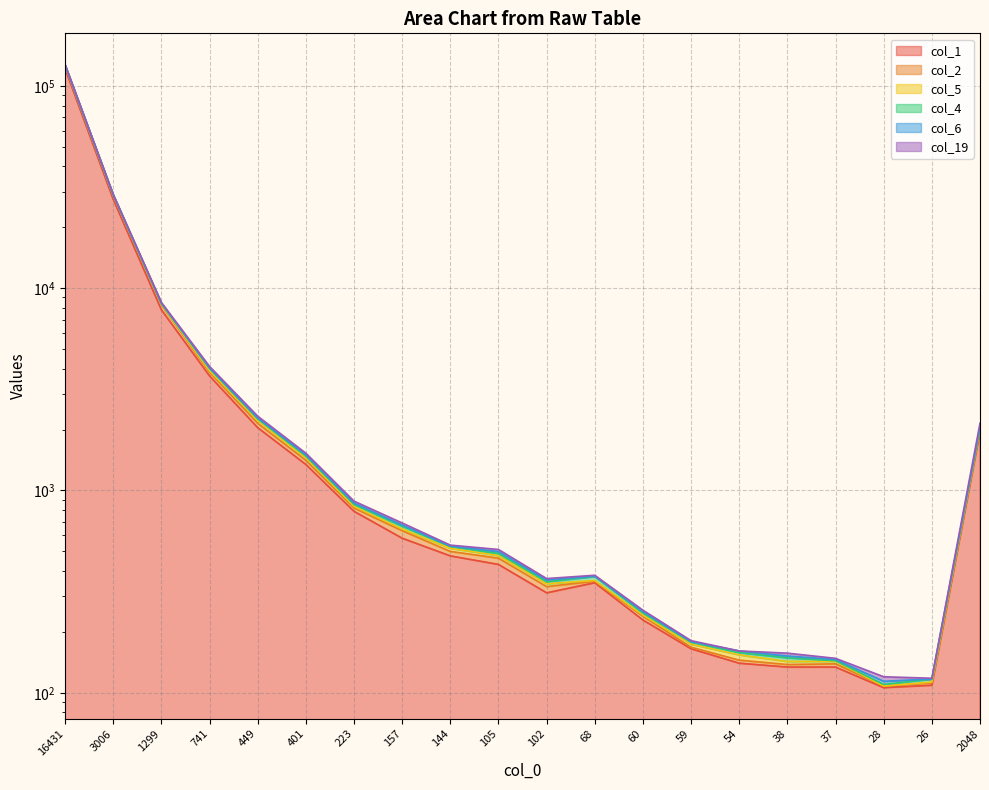

The col_5 series shows 110 at 59. True or false?

False